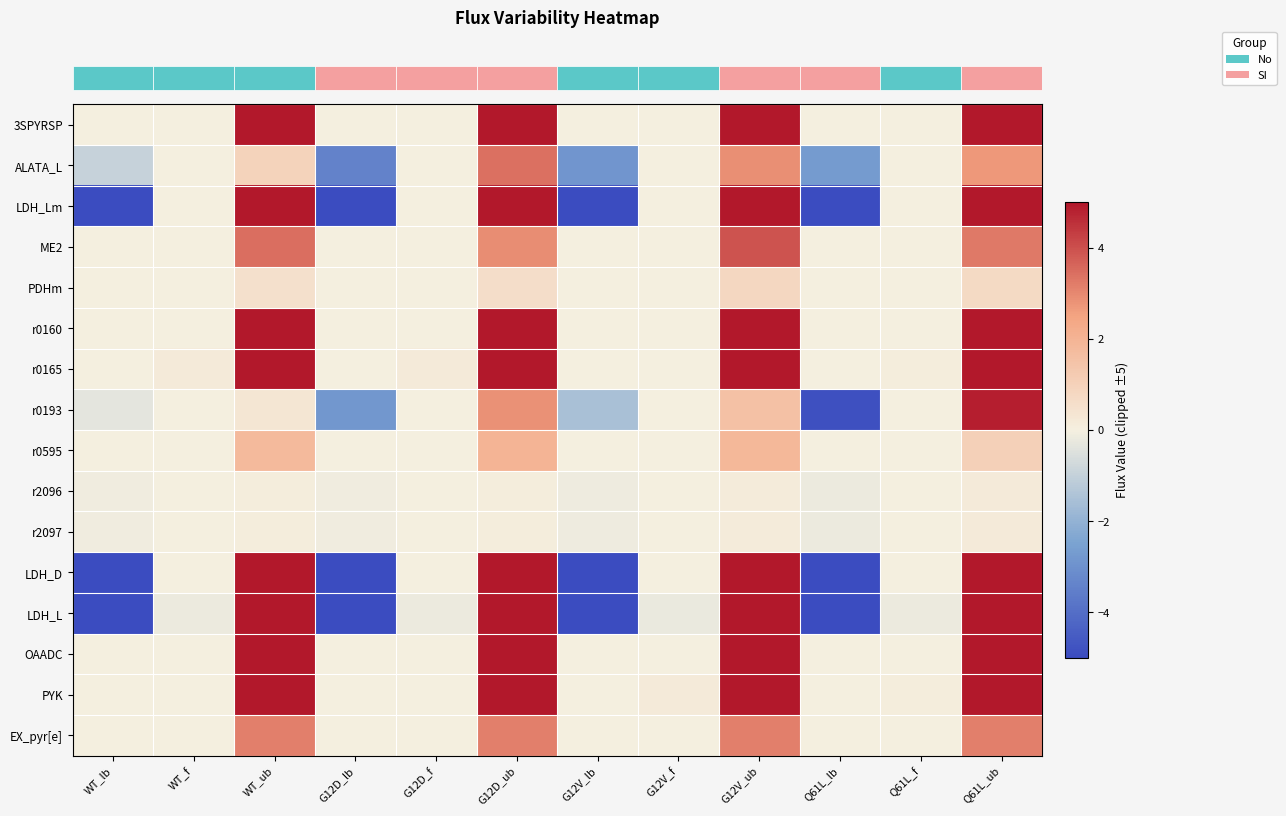

Which category has the lowest value across all series?

WT_lb